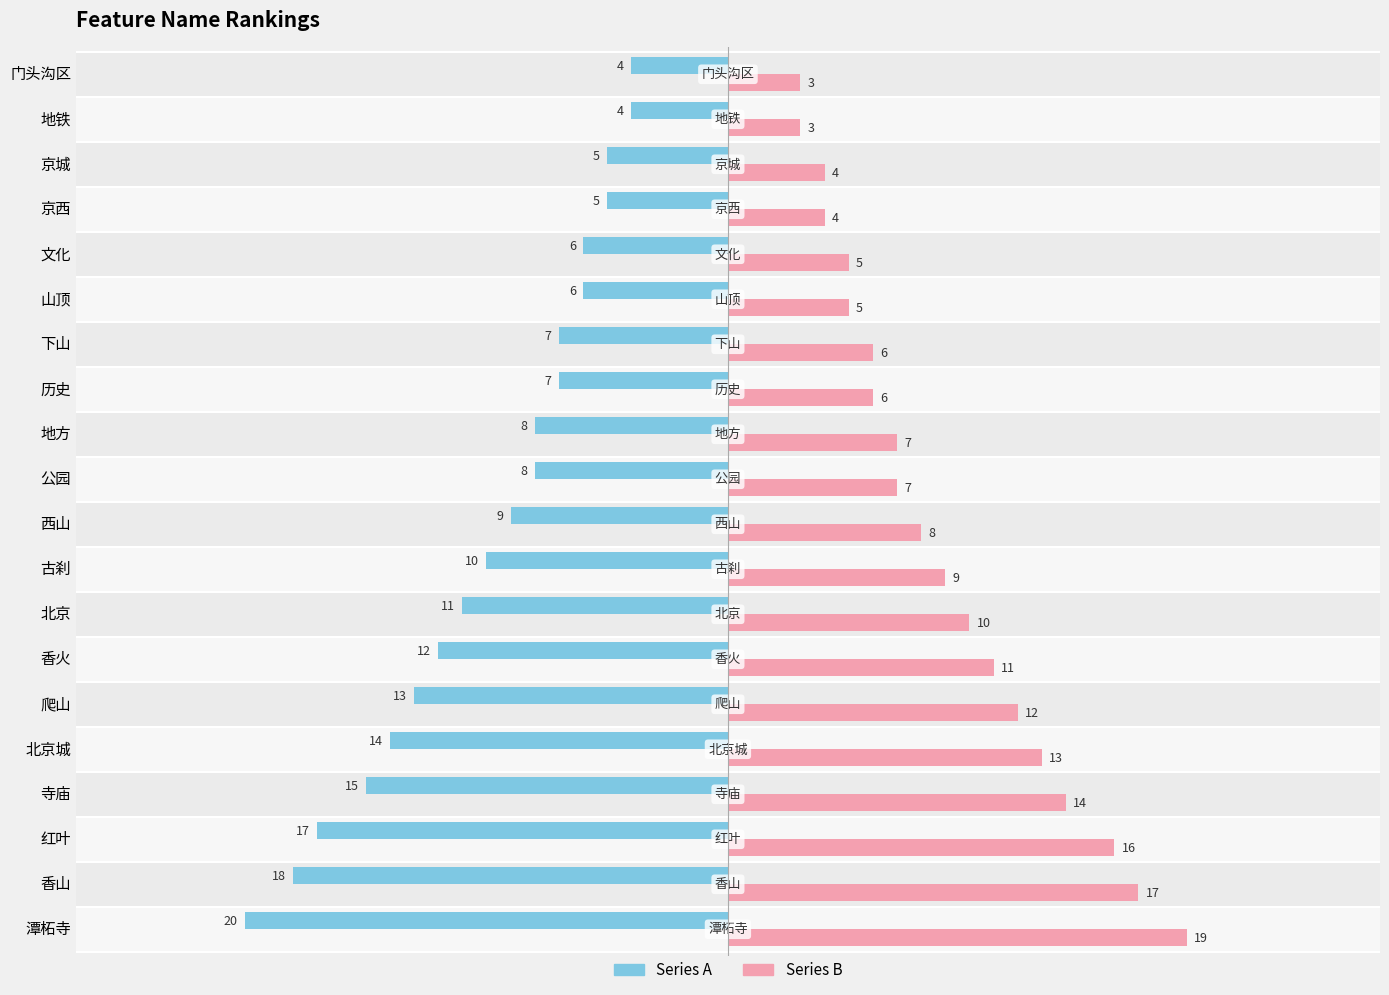

What is the sum of all Series B values?

179